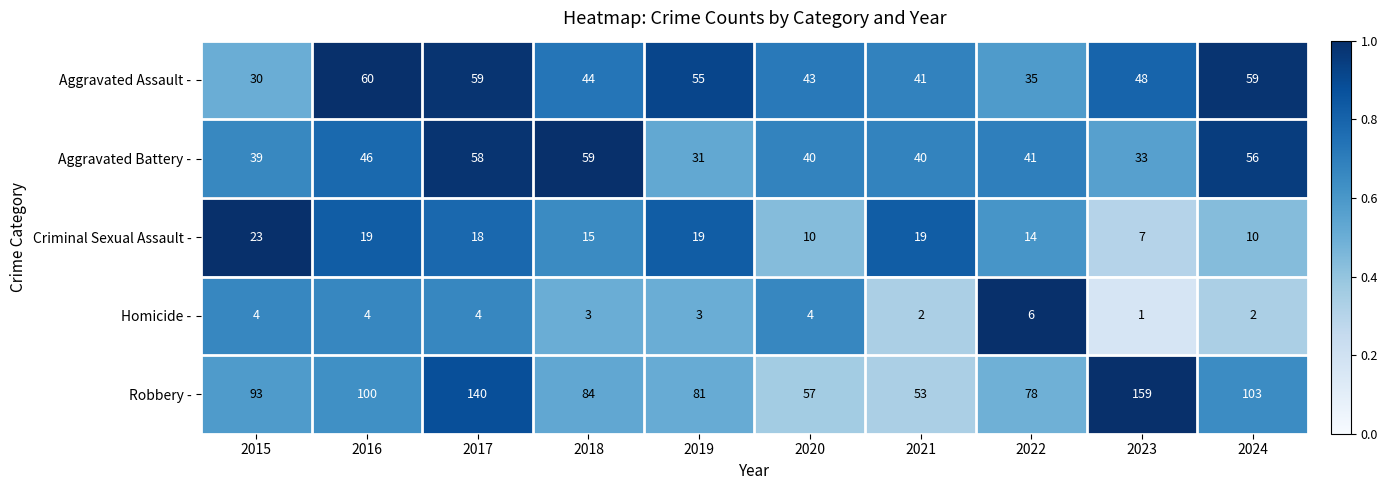

Rank the series at 2019 from lowest to highest value.

Homicide -, Criminal Sexual Assault -, Aggravated Battery -, Aggravated Assault -, Robbery -